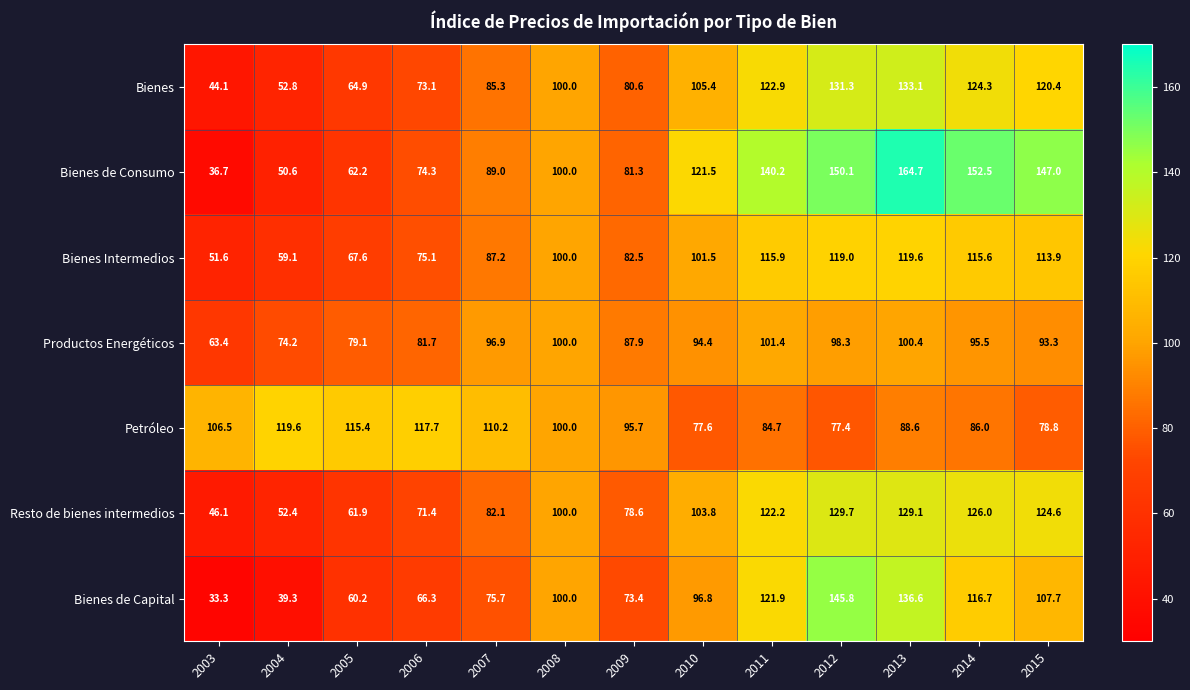

What is the total value across all series at 2007?

626.4